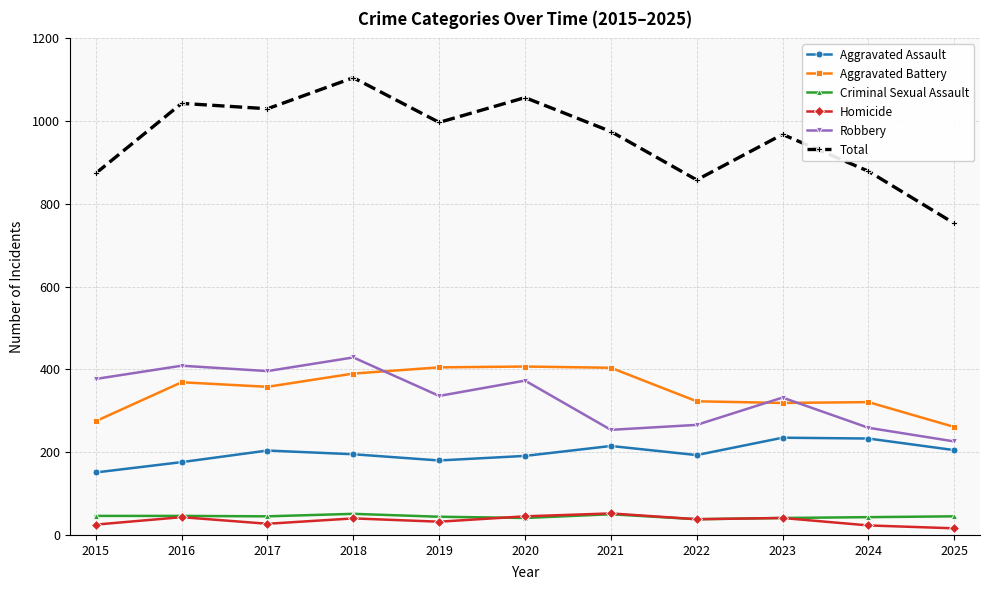

Which series has the largest total across all categories?

Total